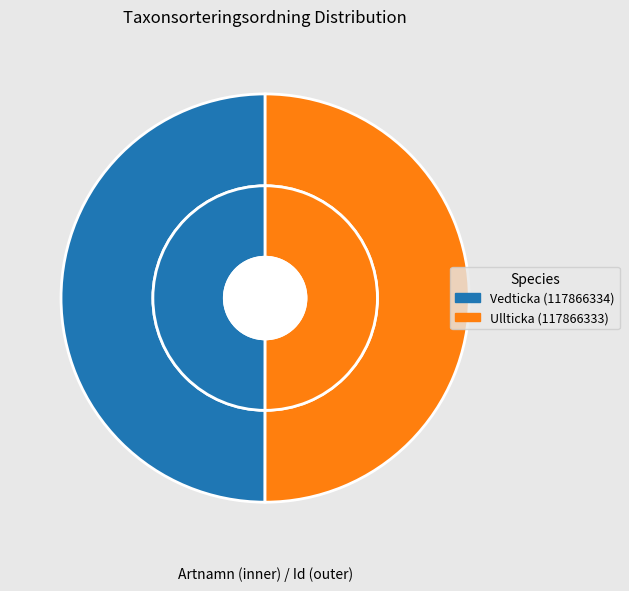

What is the change in value from Vedticka (117866334) to Ullticka (117866333)?

+35